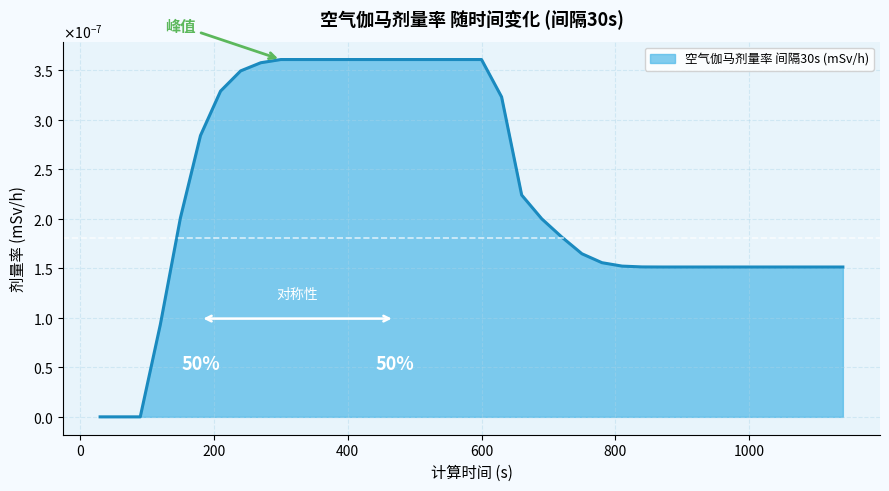

Rank the categories by value from lowest to highest.

30, 60, 90, 120, 870, 900, 930, 960, 990, 1020, 1050, 1080, 1110, 1140, 840, 810, 780, 750, 720, 690, 150, 660, 180, 630, 210, 240, 270, 300, 330, 360, 390, 420, 450, 480, 510, 540, 570, 600